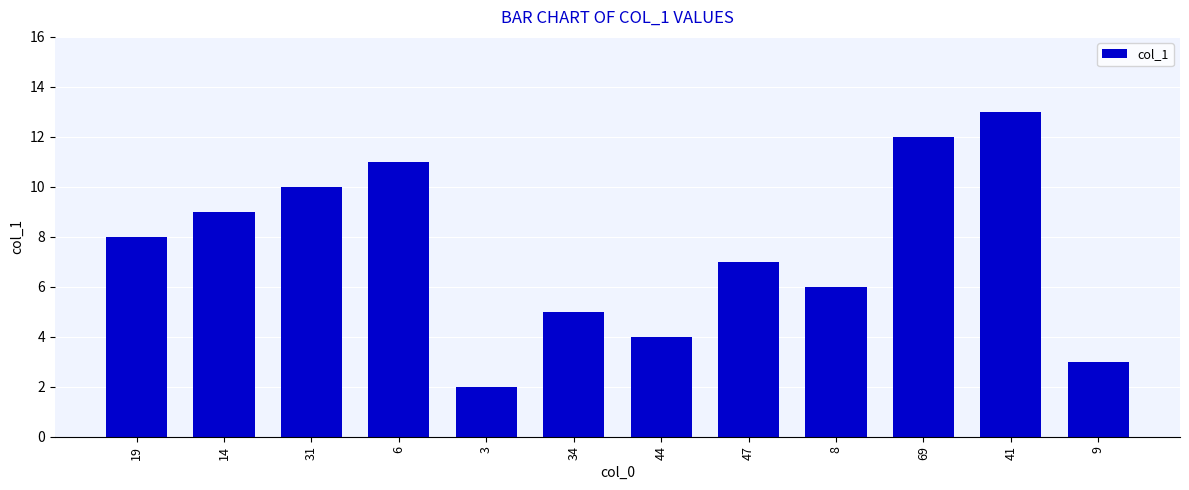

Rank the categories by value from lowest to highest.

3, 9, 44, 34, 8, 47, 19, 14, 31, 6, 69, 41